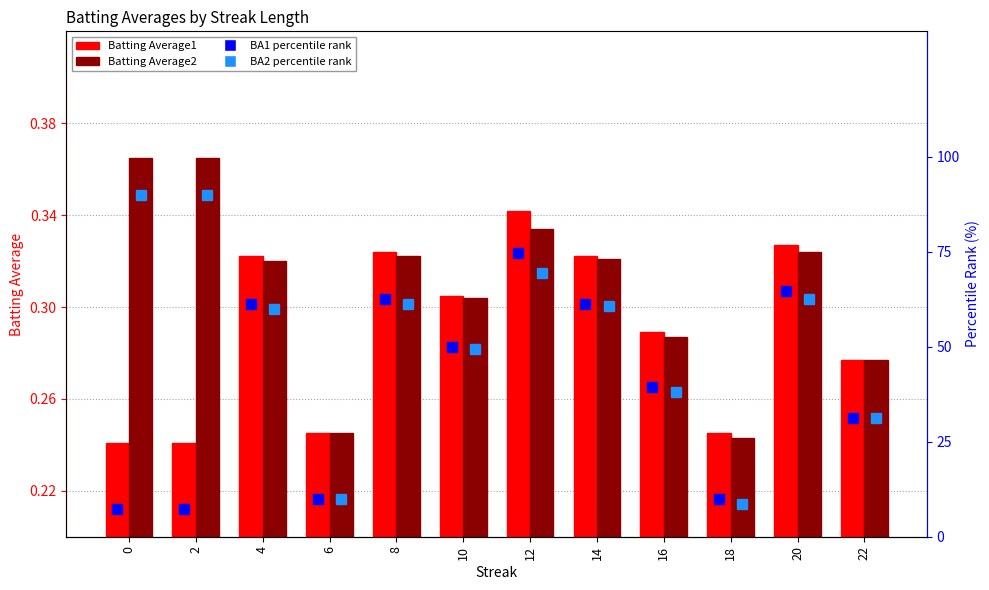

True or false: BA2 percentile rank has a value of 16.3 at 16.

False